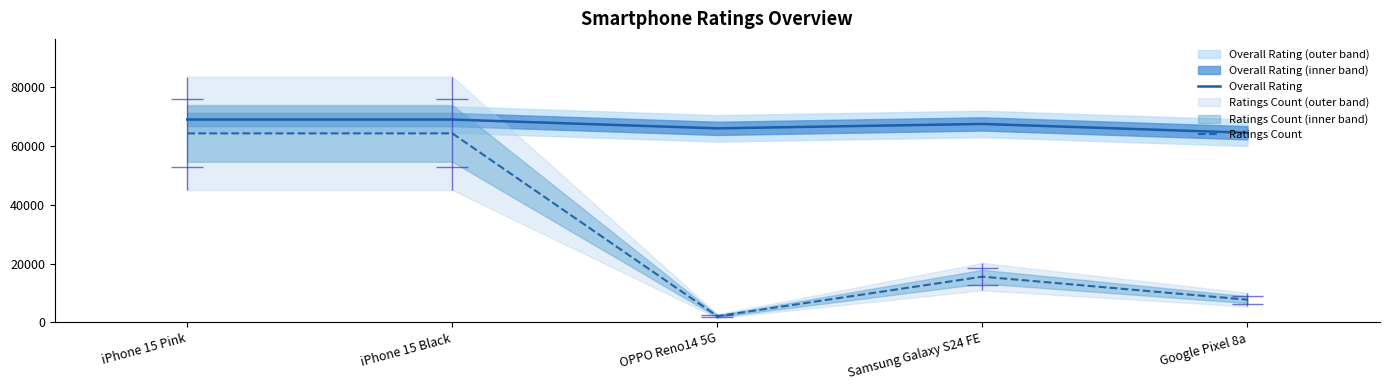

Which series has the largest total across all categories?

Overall Rating